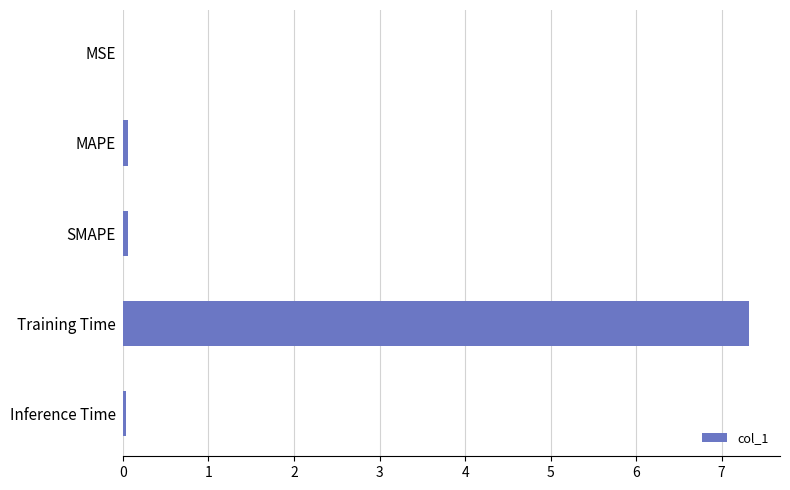

What is the sum of all values?

7.5